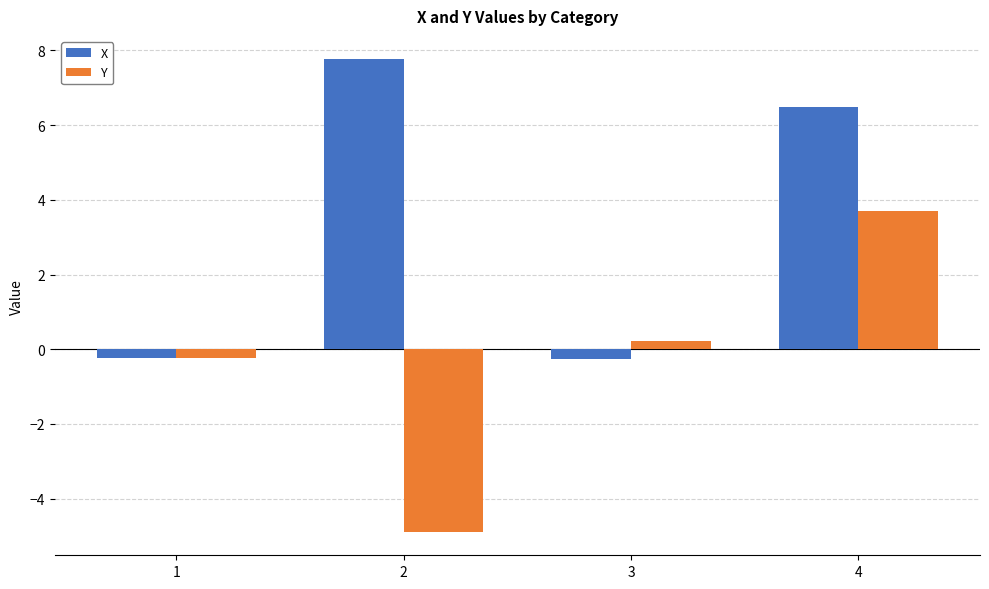

How many bars are there in each group?

2